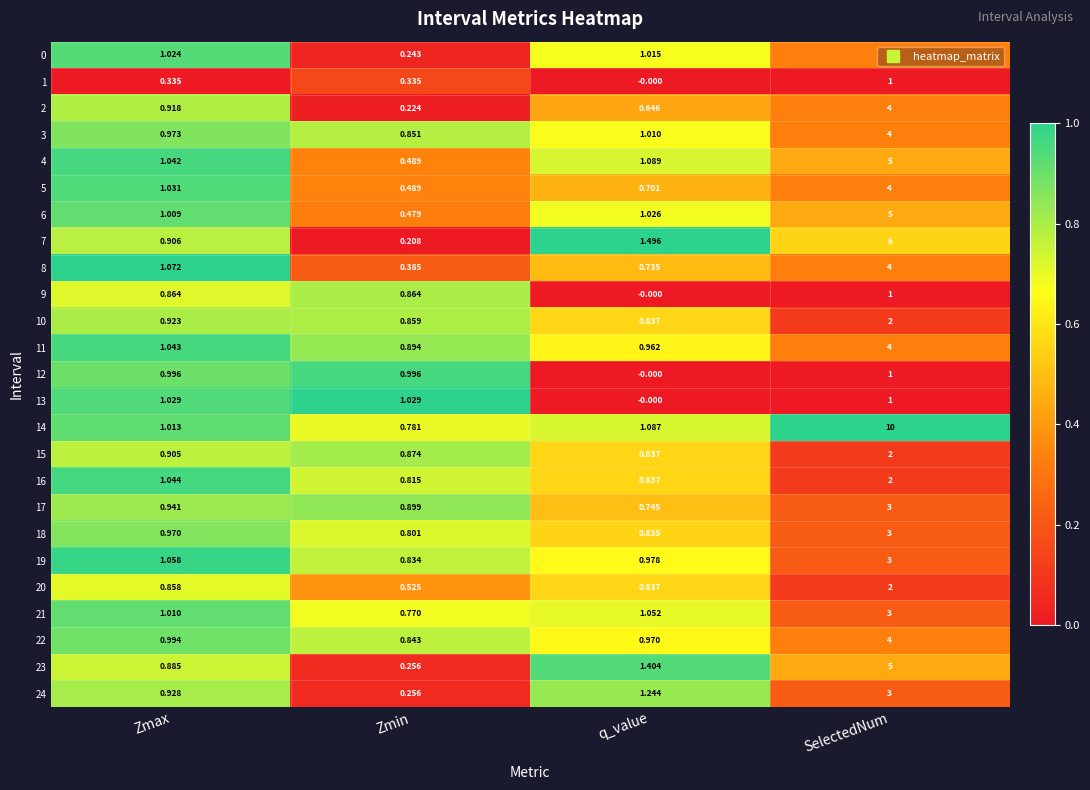

At which label does 16 reach its peak?

SelectedNum